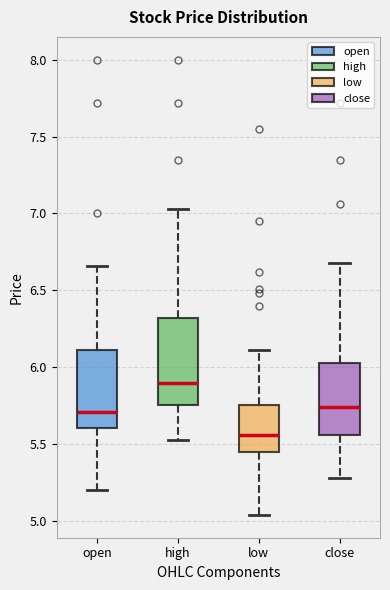

Which box's median line is the lowest?

low